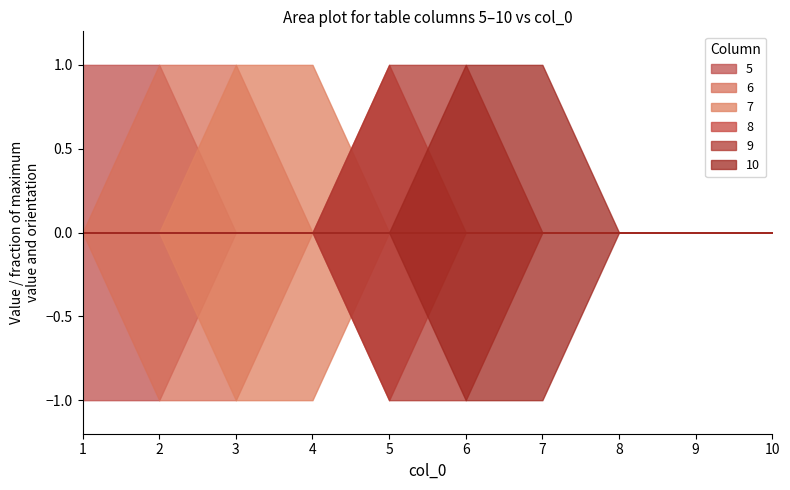

Which has a higher value, 4 or 10?

4